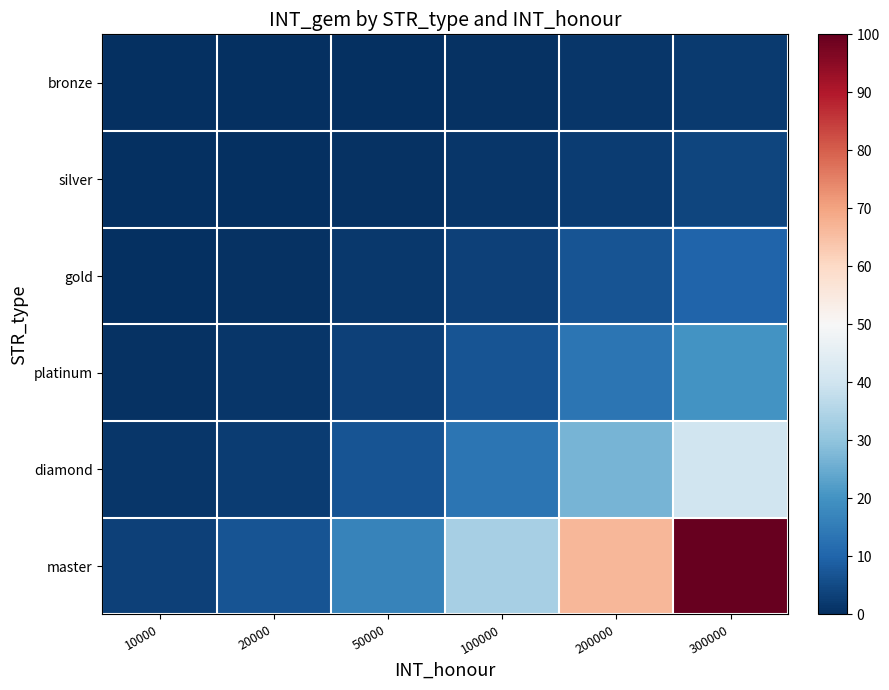

Which label corresponds to the largest value in the chart?

300000